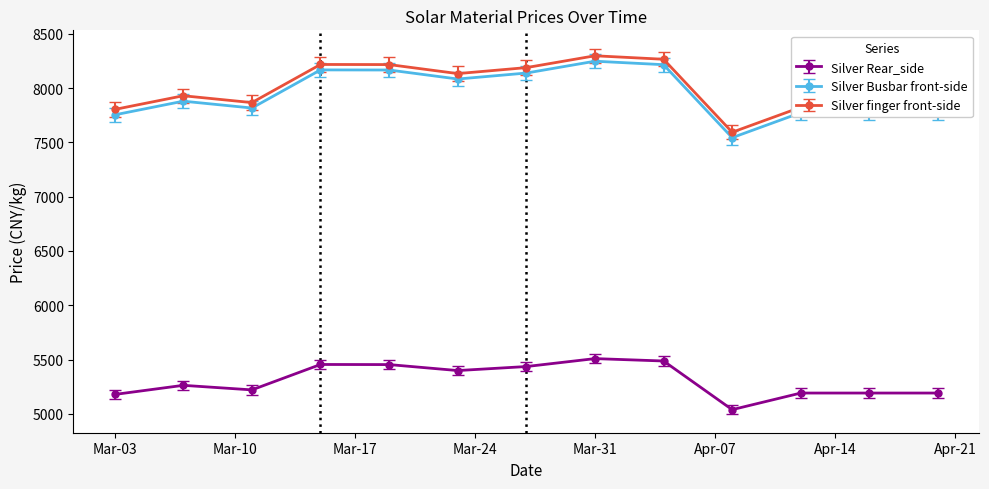

What is the value of the Silver Busbar front-side point at the 3rd from the left?

7816